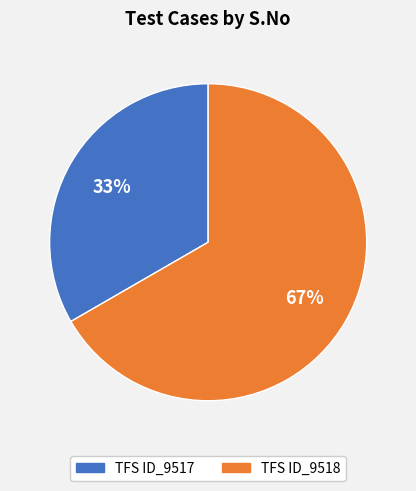

To the nearest percent, what is the combined percentage of TFS ID_9518 and TFS ID_9517?

100%